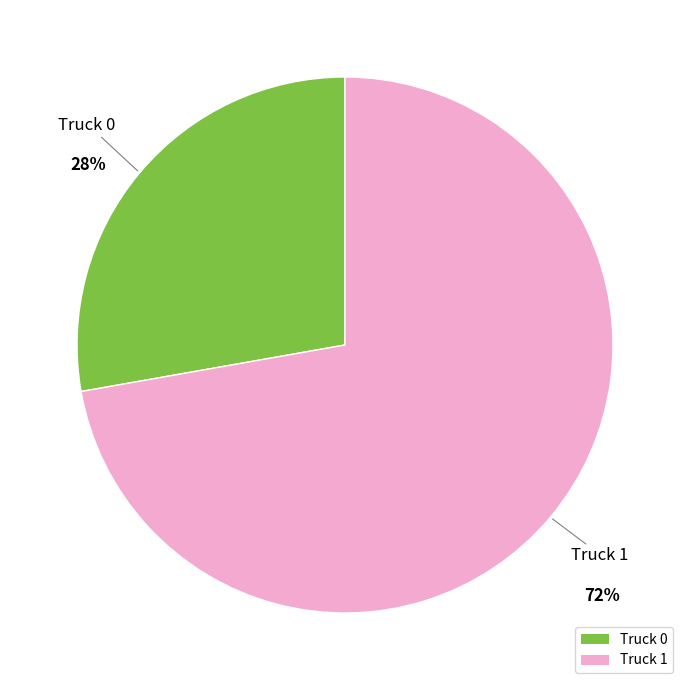

Which has a higher value, Truck 1 or Truck 0?

Truck 1